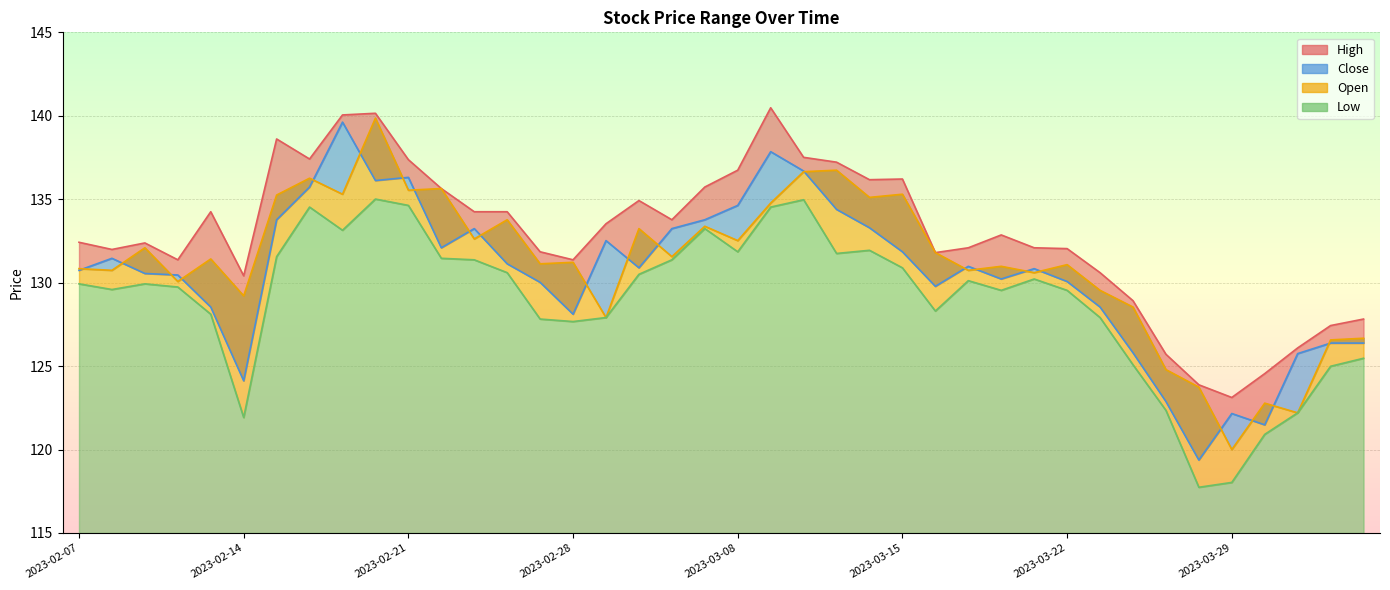

What is the lowest value of the High series?

123.1